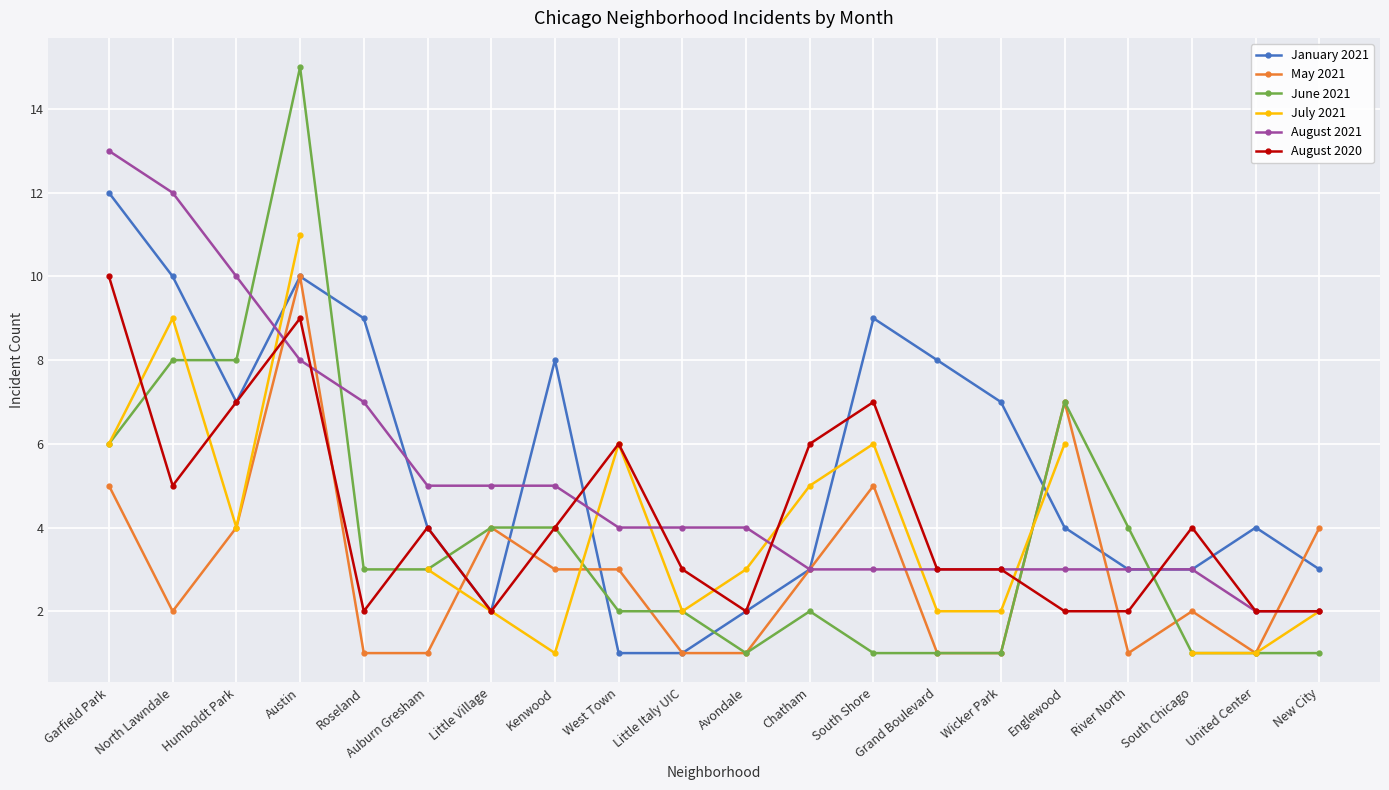

At which label does May 2021 reach its minimum?

Roseland